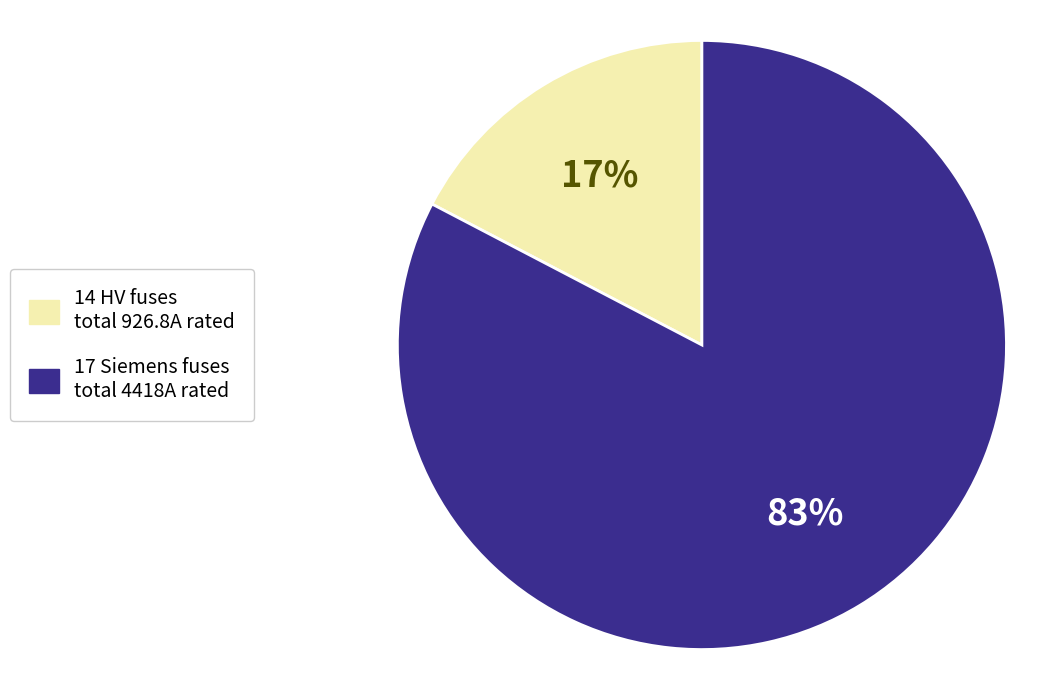

What percentage is the 14 HV fuses total 926.8A rated slice, to the nearest percent?

17%